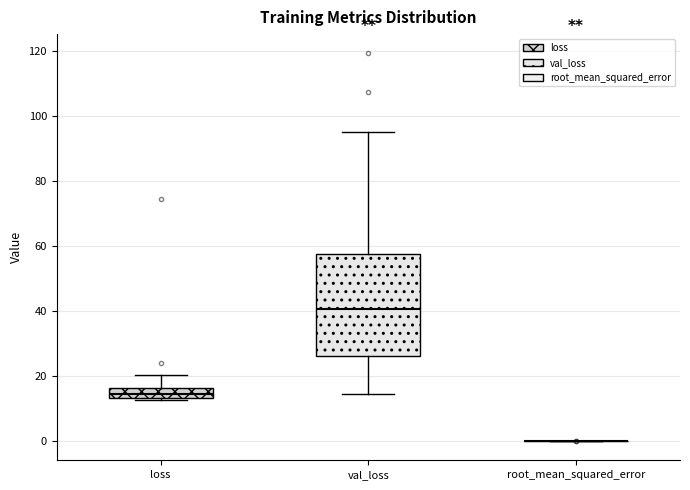

Where is the lower edge of the box for val_loss on the y-axis? The values are not printed on the chart, so give them approximately, as read against the axis.

26